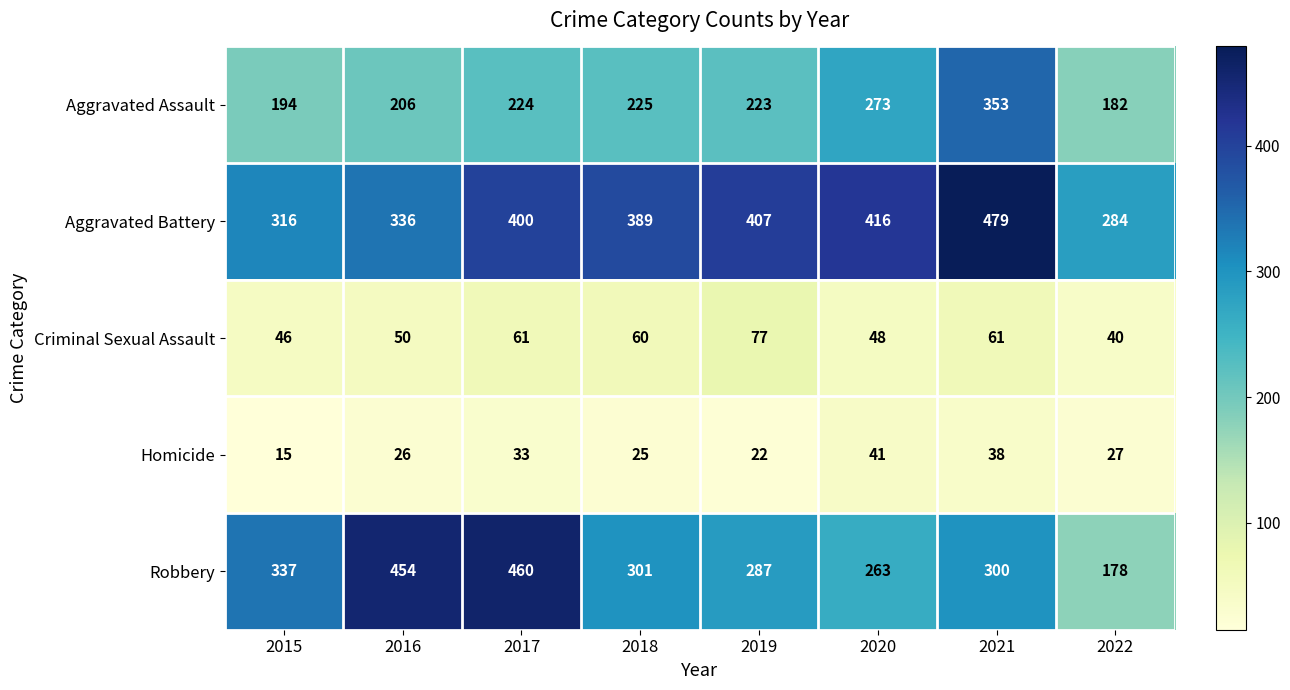

Which series has the widest spread of values?

Robbery